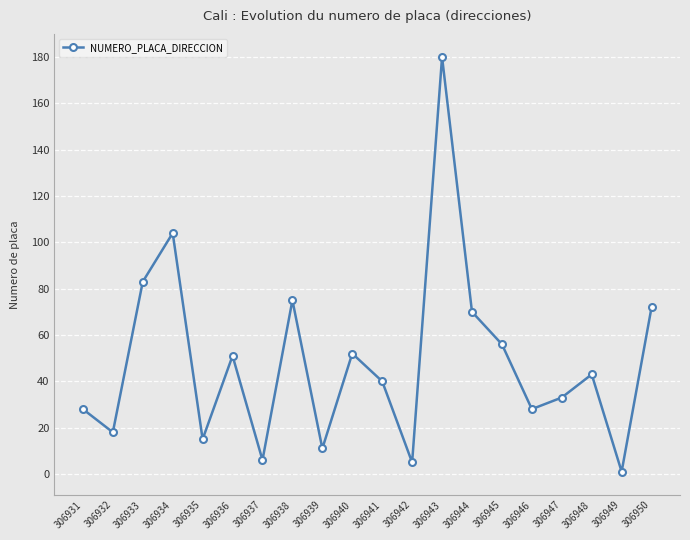

What is the difference between the maximum and minimum values?

179